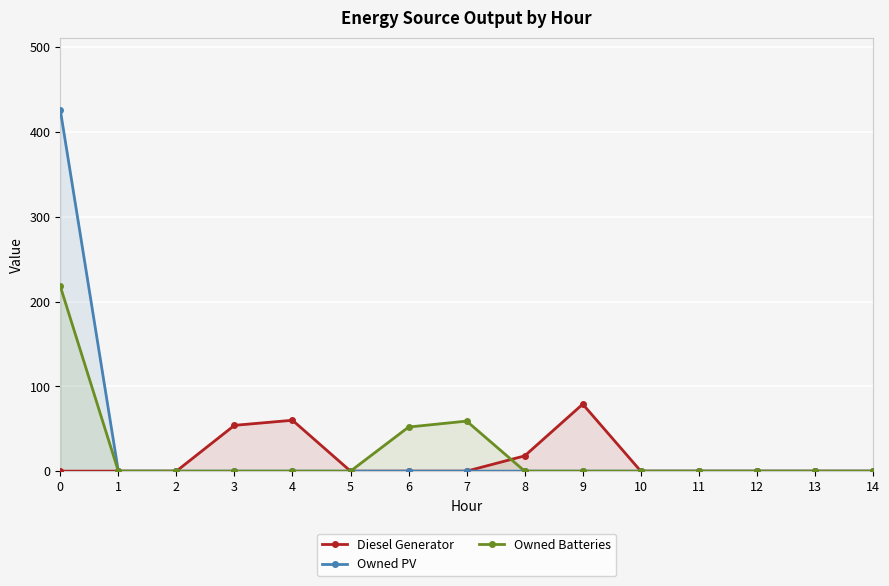

Reading left to right, extract all data points from this chart.

Diesel Generator: 0	0	0	54	60	0	0	0	18	79	0	0	0	0	0
Owned PV: 426	0	0	0	0	0	0	0	0	0	0	0	0	0	0
Owned Batteries: 218	0	0	0	0	0	52	59	0	0	0	0	0	0	0